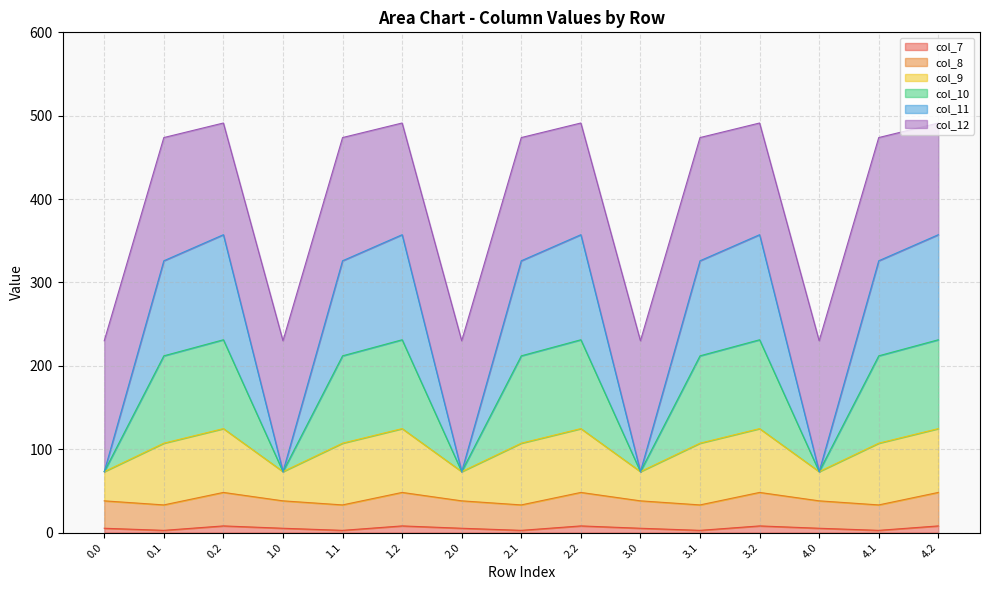

At which category is the sum across all series the highest?

0.2